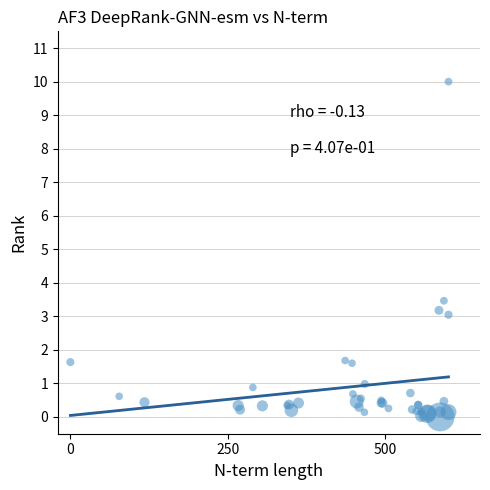

What Y value in the scatter plot is closest to 5?

3.5